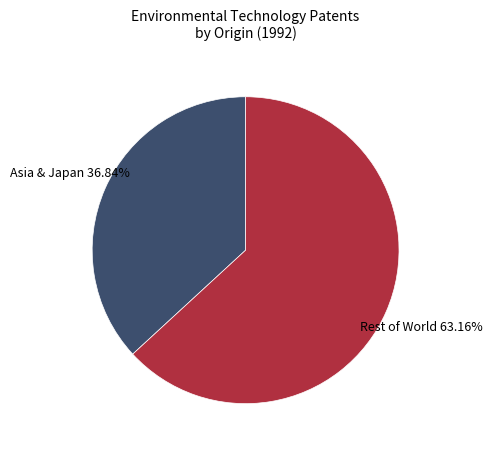

Which category accounts for the majority?

Rest of World